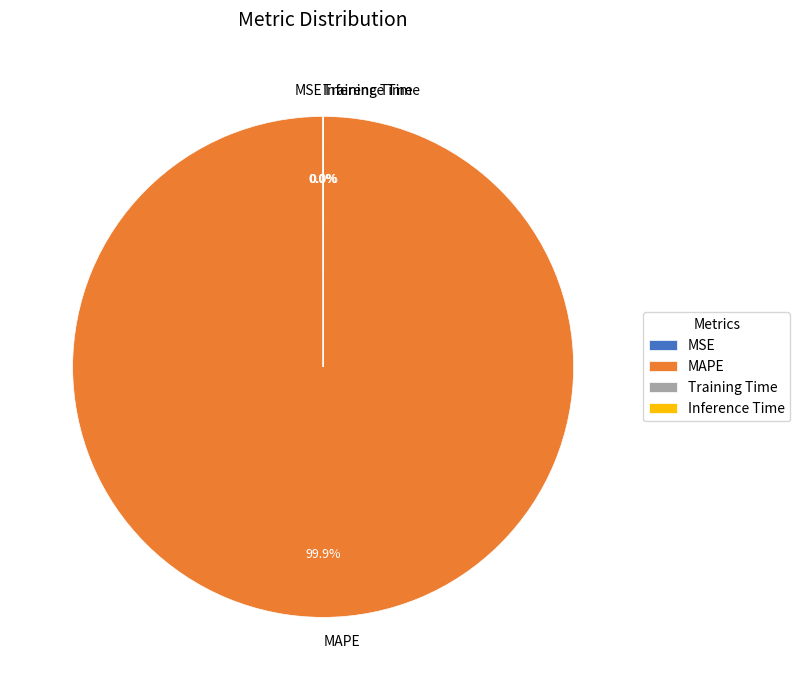

To the nearest percent, what is the difference between the largest and smallest slice percentages?

100%